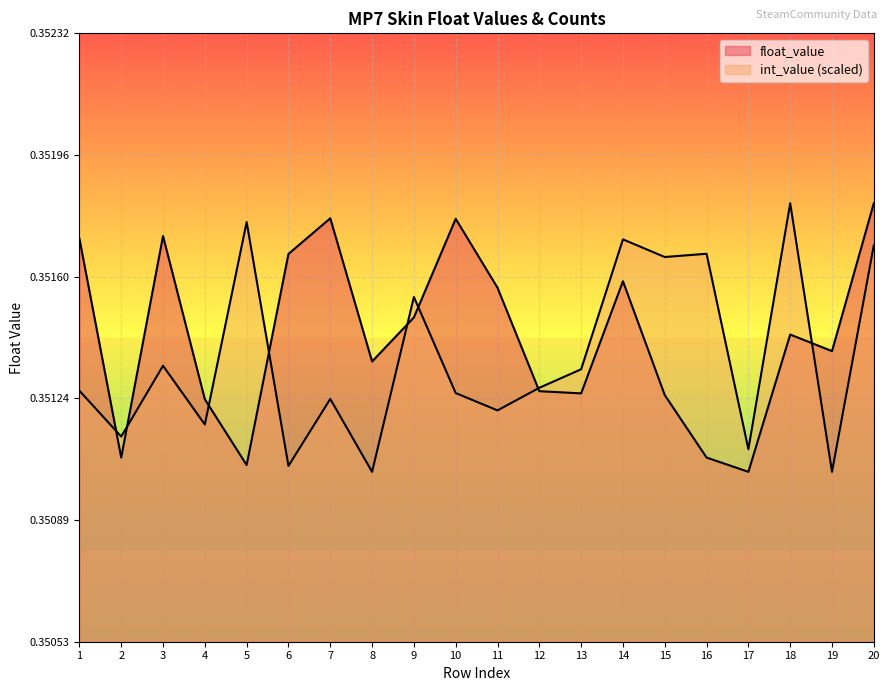

What is the value of the int_value point at the 4th from the left?

0.4